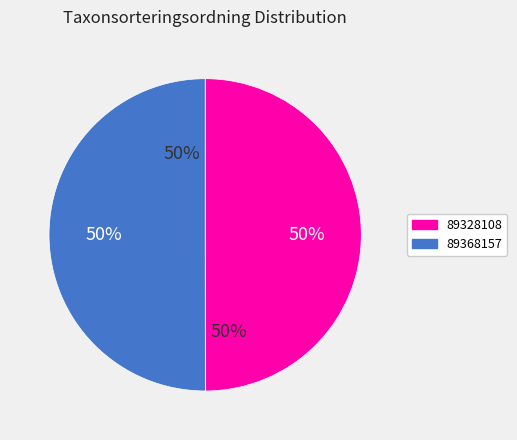

Which category has the biggest portion of the pie?

89368157